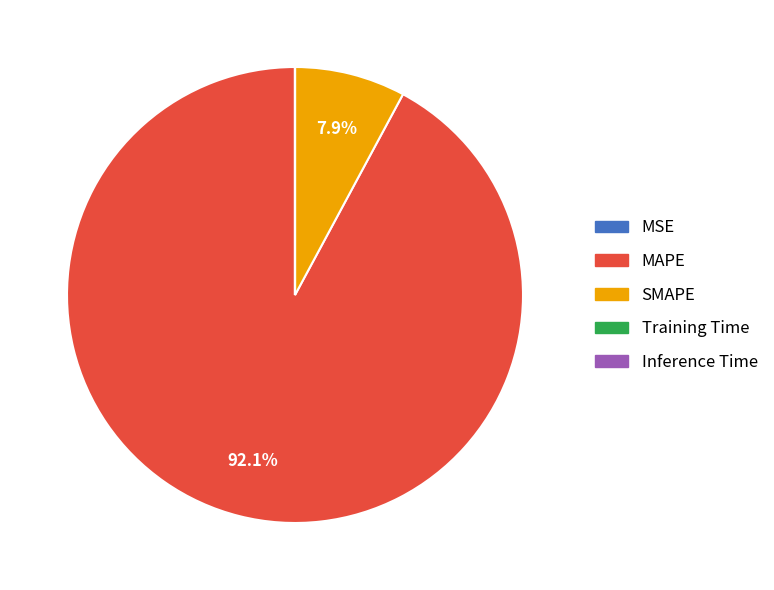

What is the total percentage of SMAPE and MAPE?

100.0%